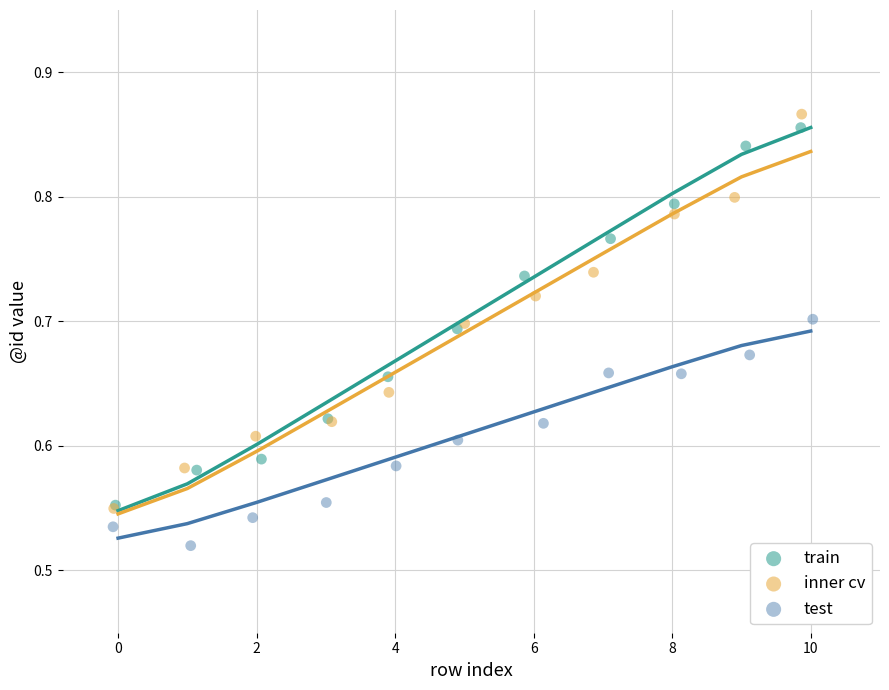

Which series reaches the minimum Y coordinate?

test